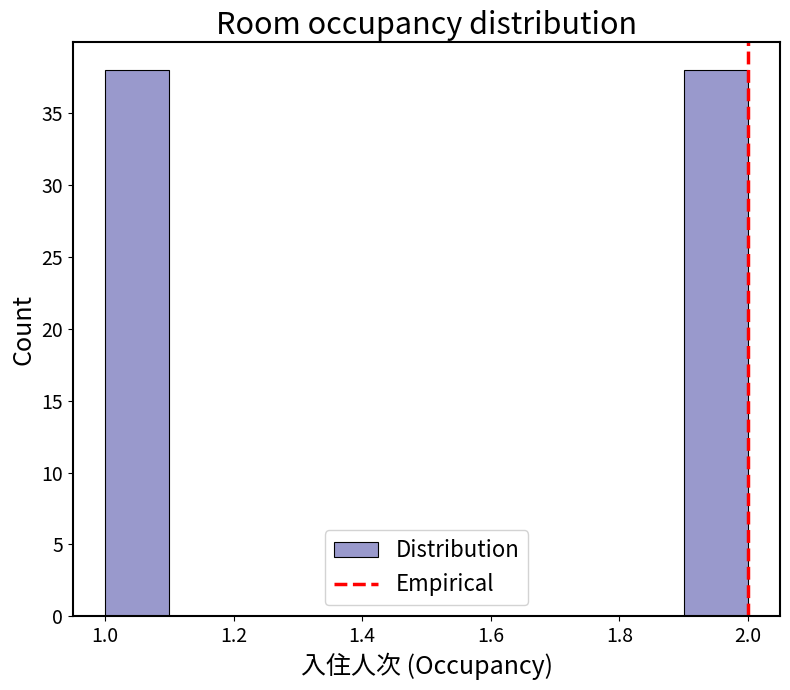

How tall is the bar that spans 1.0 to 1.1 on the x-axis? The values are not printed on the chart, so give them approximately, as read against the axis.

38